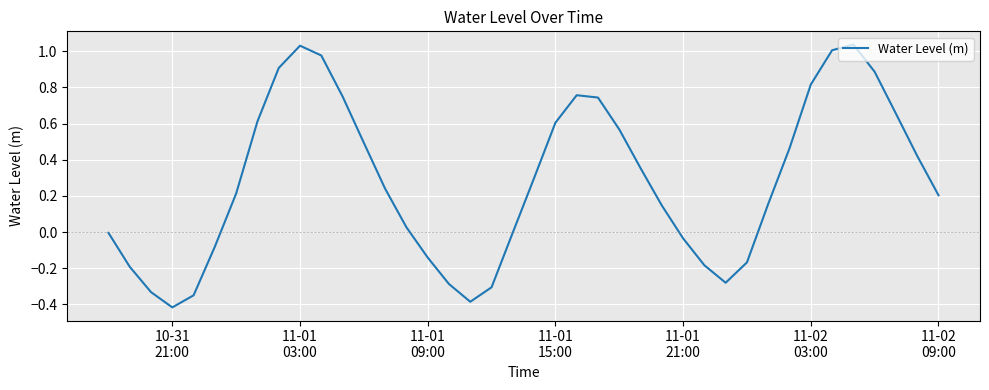

What is the difference between the maximum and minimum values?

1.5